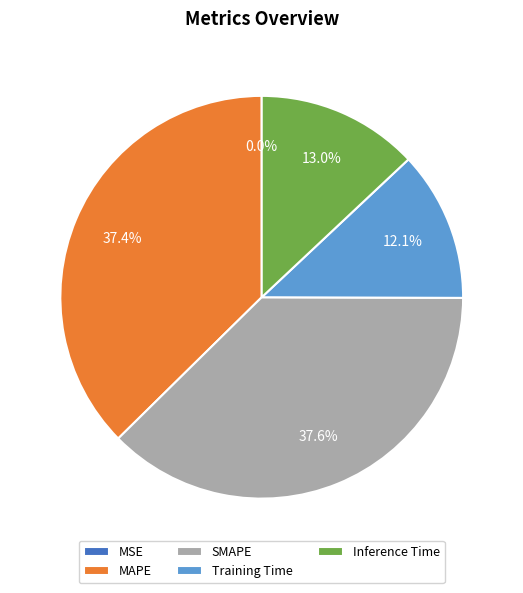

True or false: Training Time accounts for 1% of the total.

False